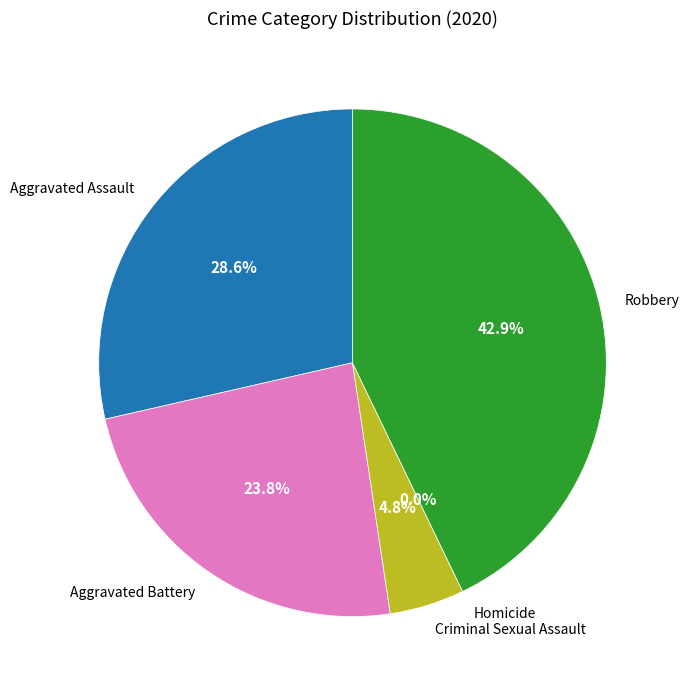

True or false: Criminal Sexual Assault accounts for 5% of the total.

True